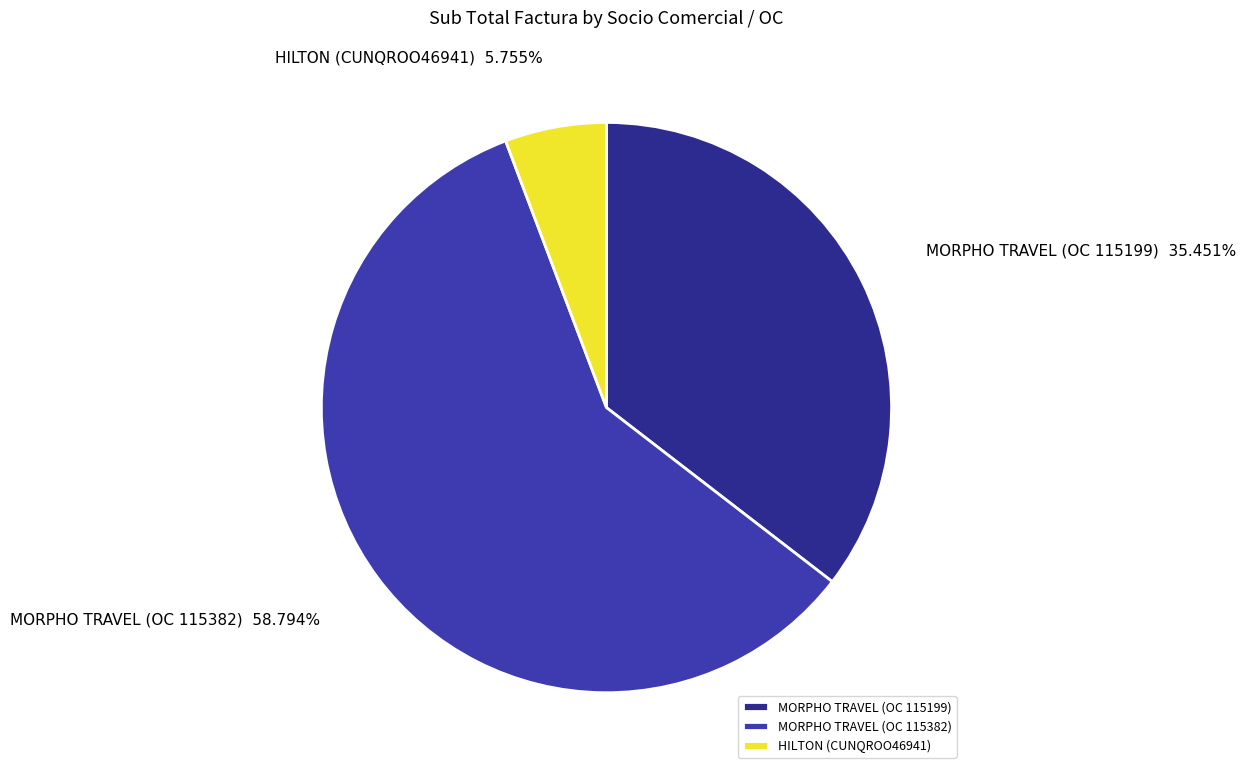

What is the ratio of the value at MORPHO TRAVEL (OC 115382) to the value at MORPHO TRAVEL (OC 115199)?

1.7